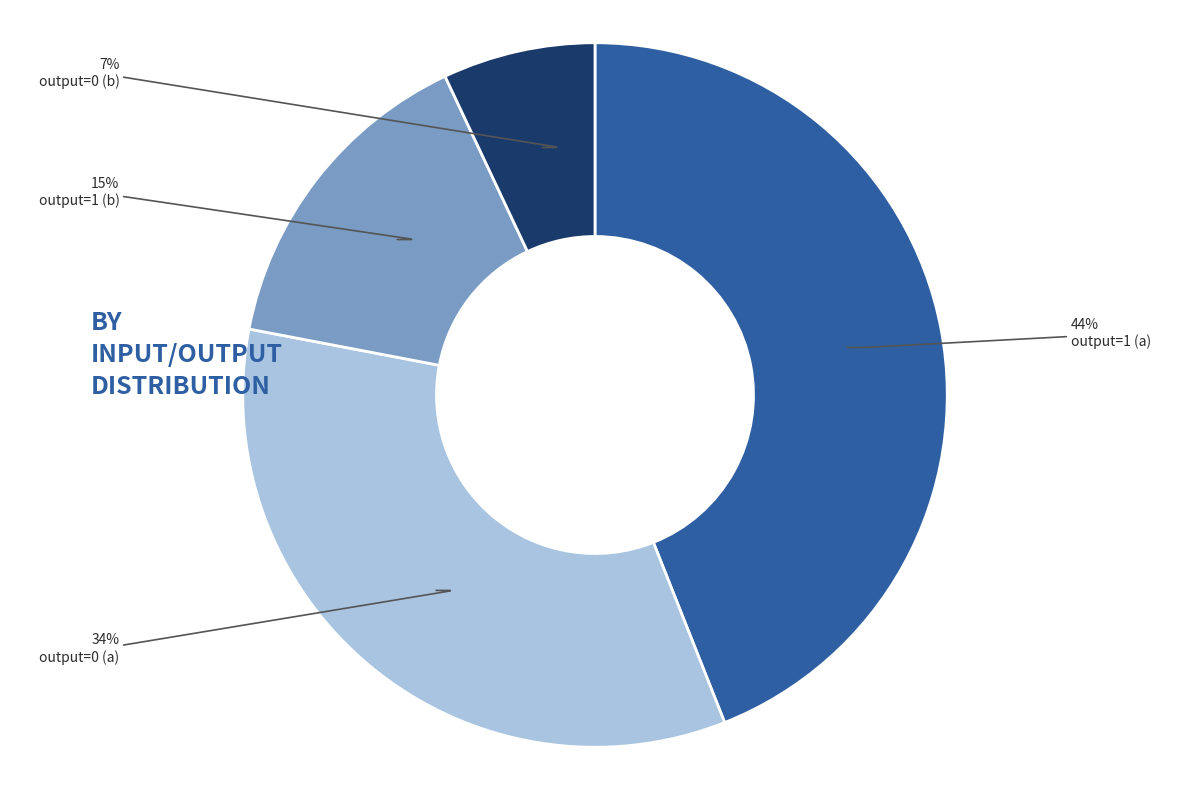

Rank the categories by value from lowest to highest.

output=0 (b), output=1 (b), output=0 (a), output=1 (a)